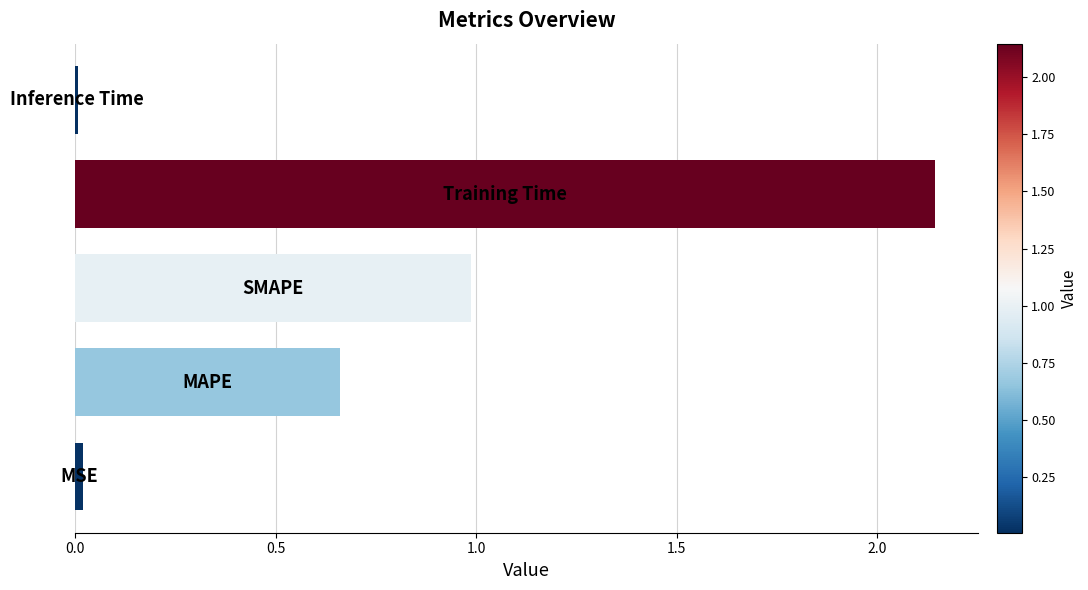

What is the sum of all values?

3.8